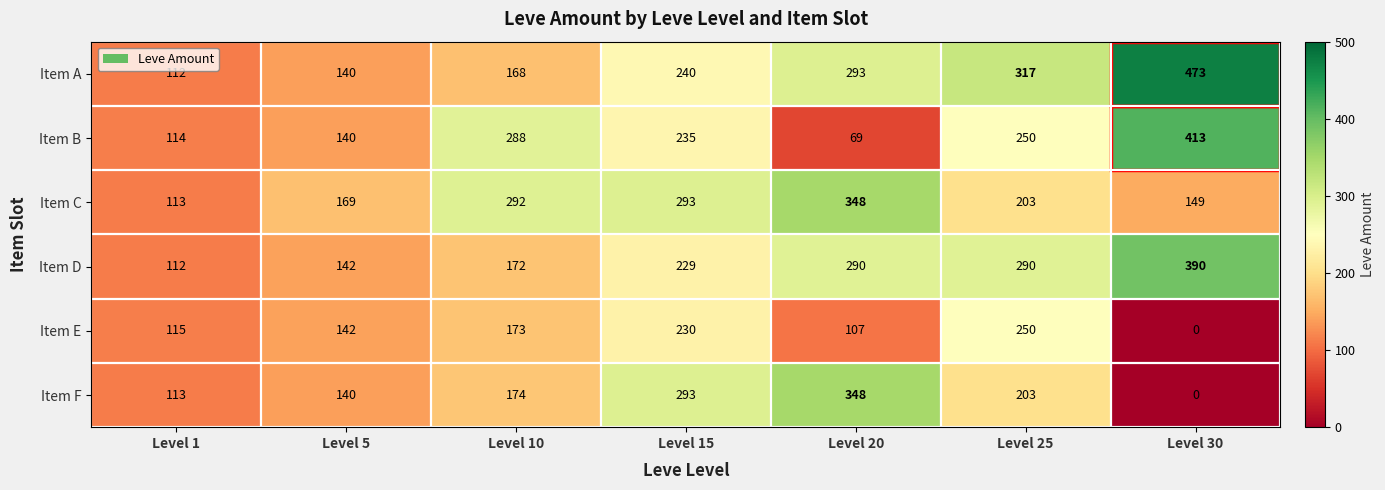

What is the difference between the maximum and minimum values in the Item E series?

250